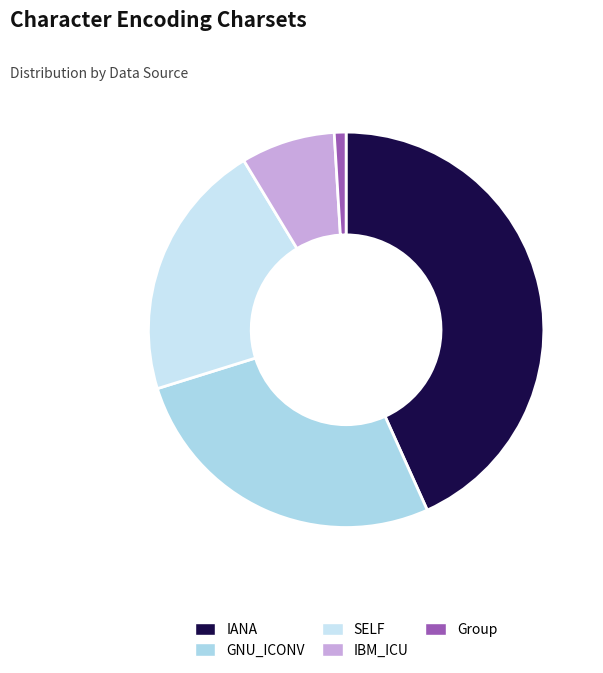

Is there any slice that represents more than half of the pie?

No